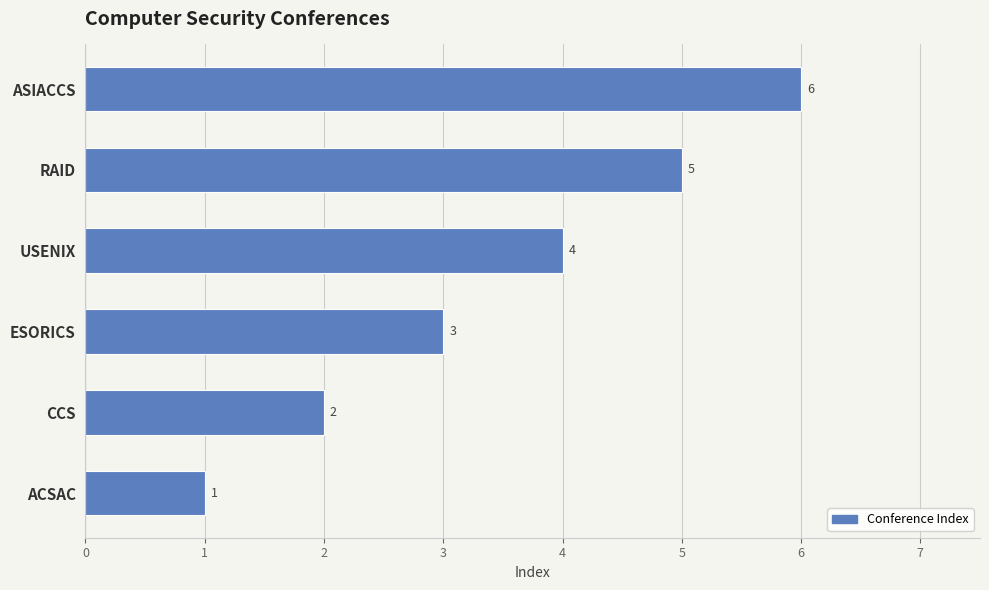

Rank the categories by value from lowest to highest.

ACSAC, CCS, ESORICS, USENIX, RAID, ASIACCS